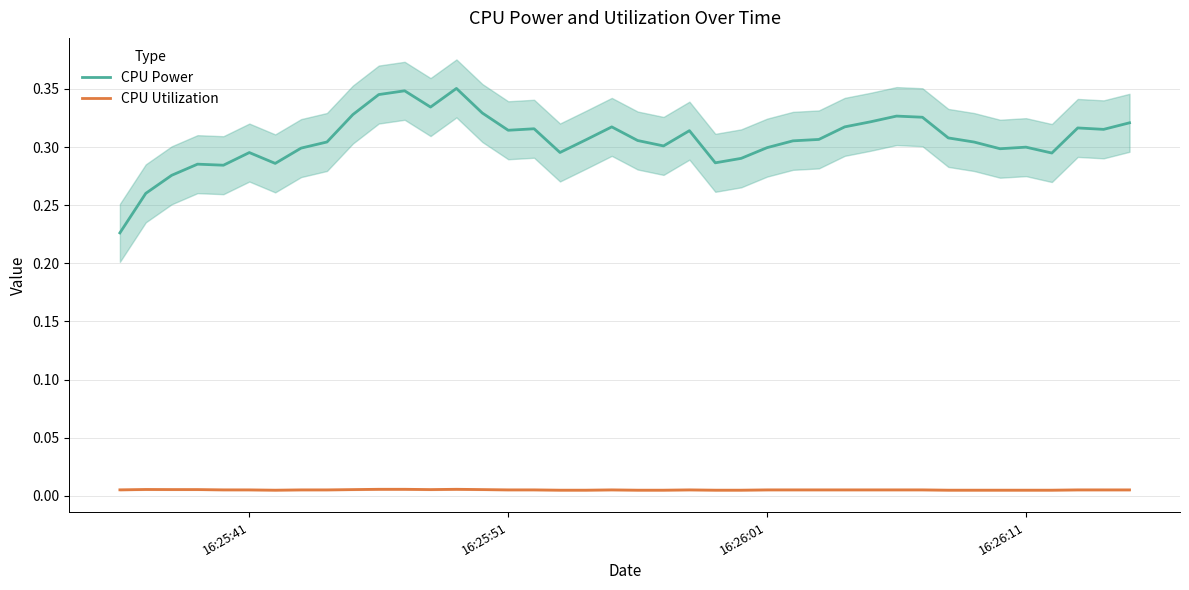

True or false: CPU Utilization and CPU Power intersect in this chart.

False